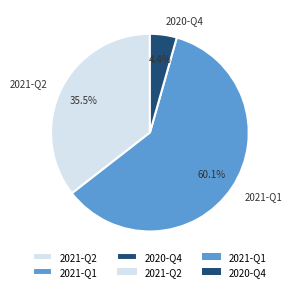

Rank the categories by value from lowest to highest.

2020-Q4, 2021-Q2, 2021-Q1